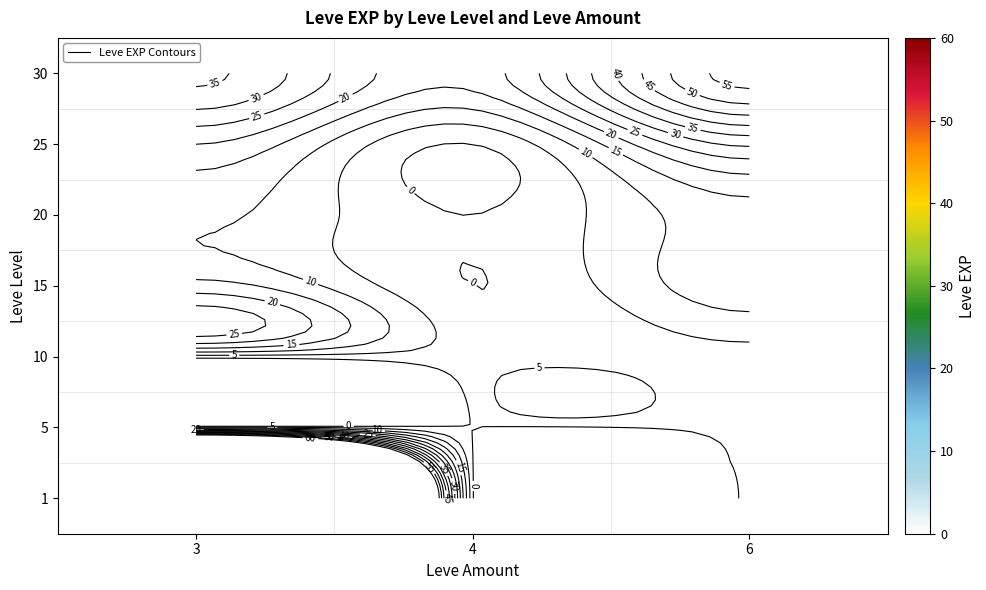

What is the smallest value displayed?

1.0